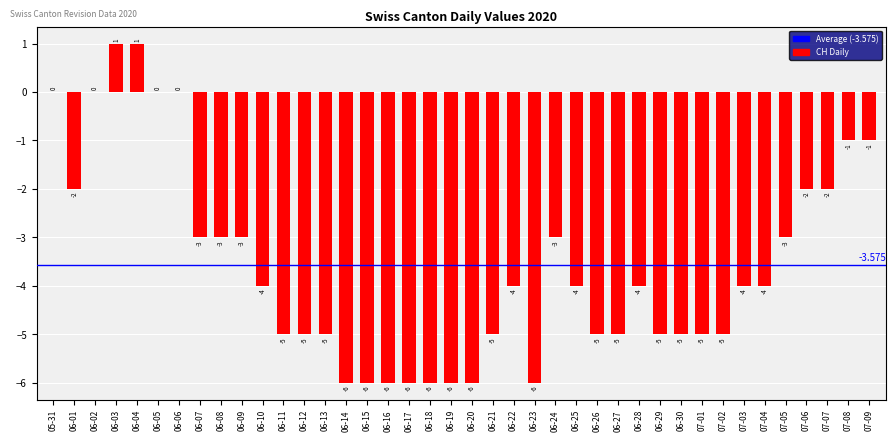

How many distinct data groups are displayed?

1